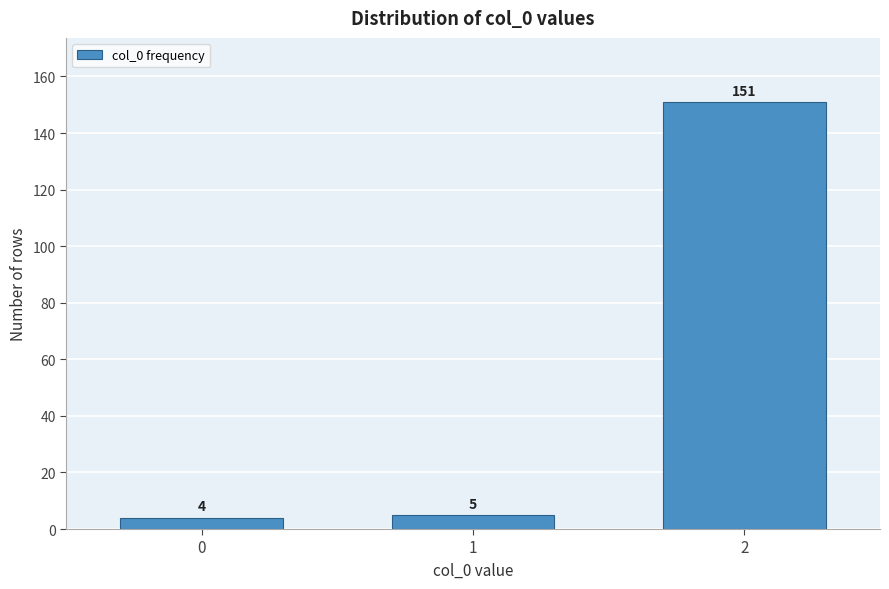

Reading left to right, list all the values displayed in this chart.

0=4	1=5	2=151